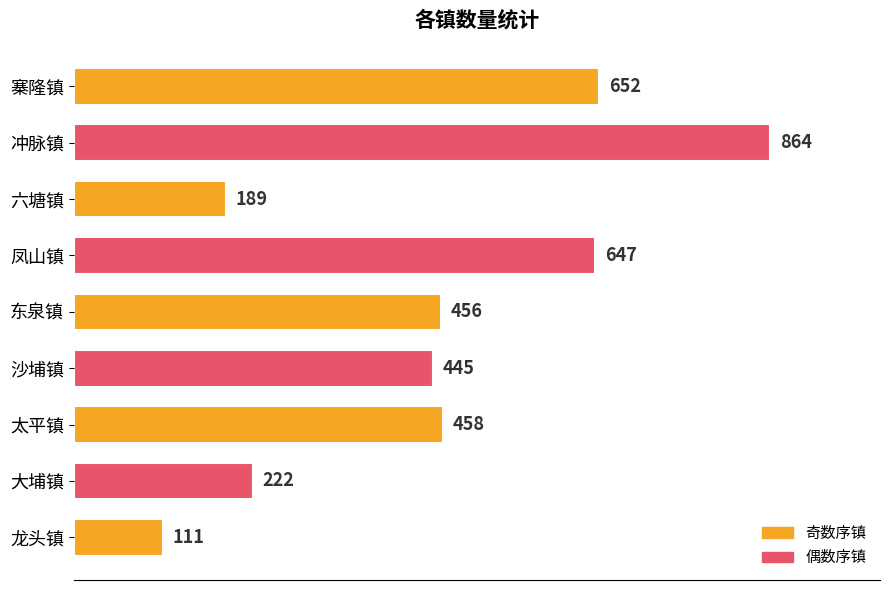

What is the smallest value displayed?

111